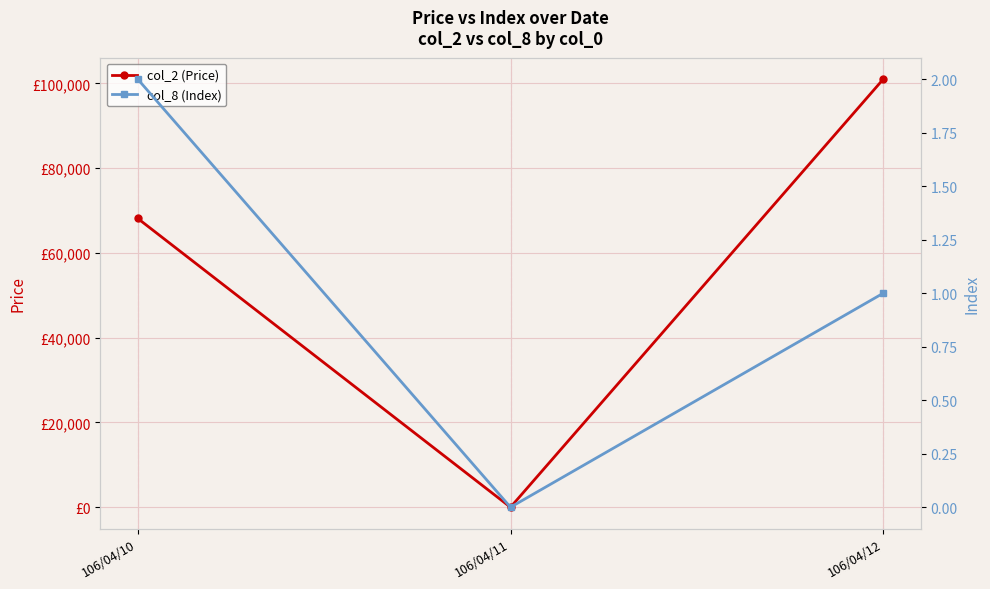

Does the chart display data point markers on the line(s)?

Yes